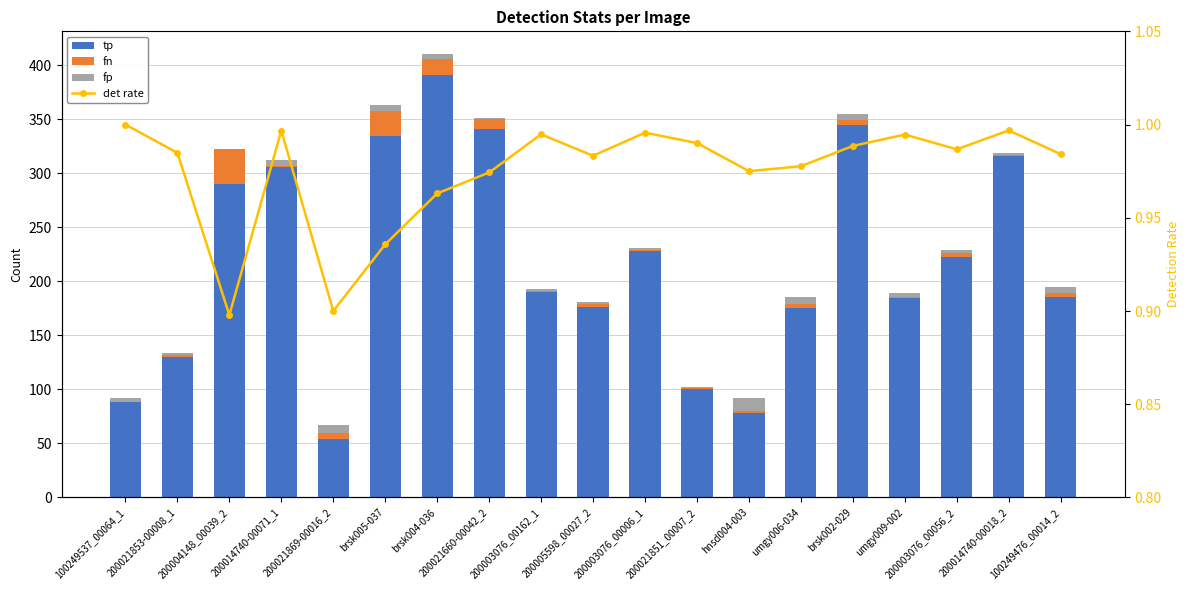

At which category does the chart reach its peak across all series?

brsk004-036